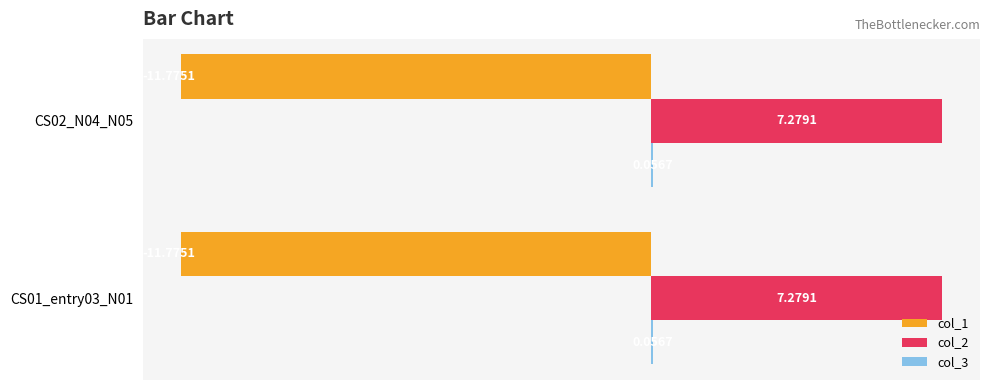

Is it true that col_1 equals -6.7 at CS02_N04_N05?

False